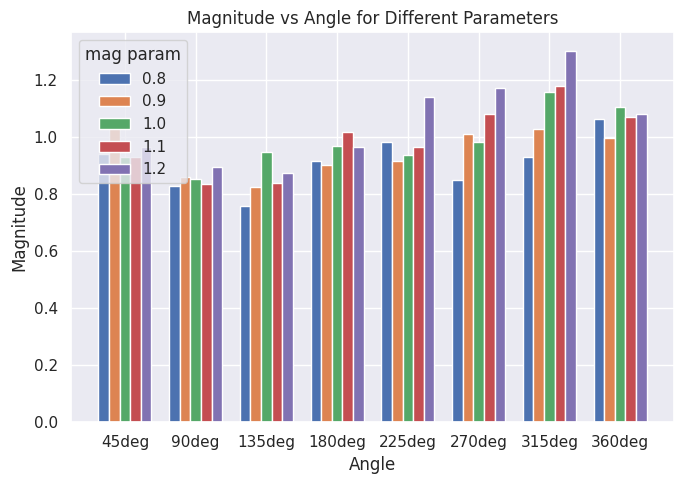

At how many categories does at least one series exceed 0?

8